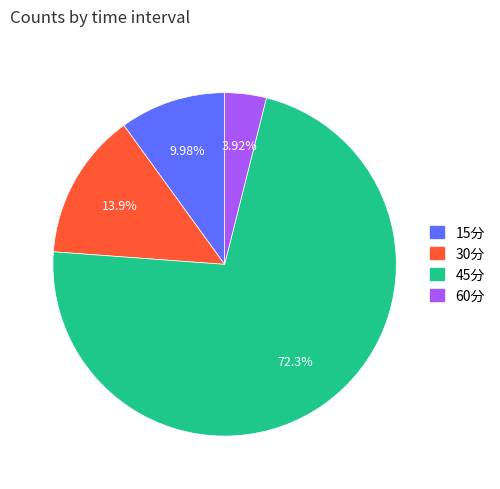

Rank the categories by value from lowest to highest.

60分, 15分, 30分, 45分